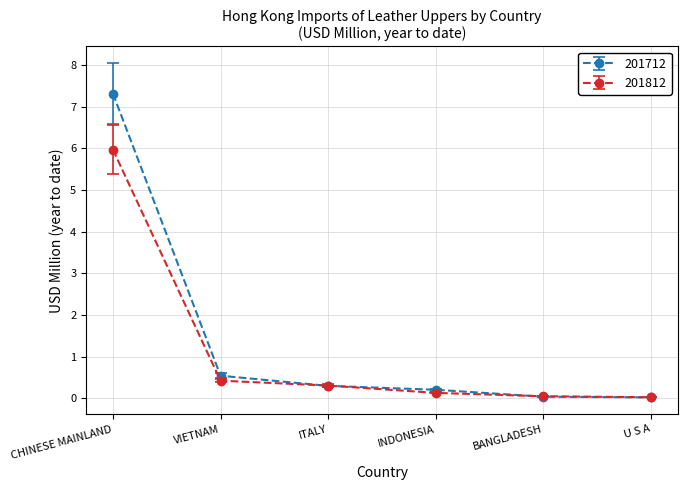

What is the sum of all 201712 values?

8.4